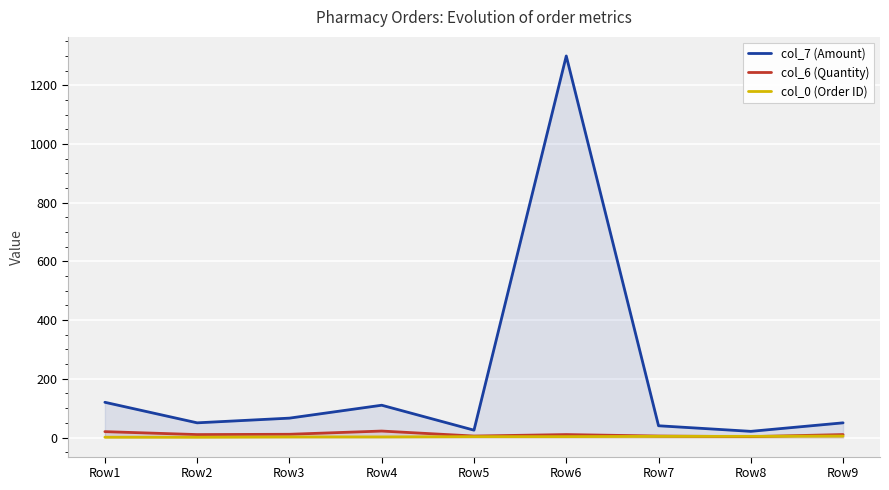

How many interior local peaks does the col_6 (Quantity) series have?

2